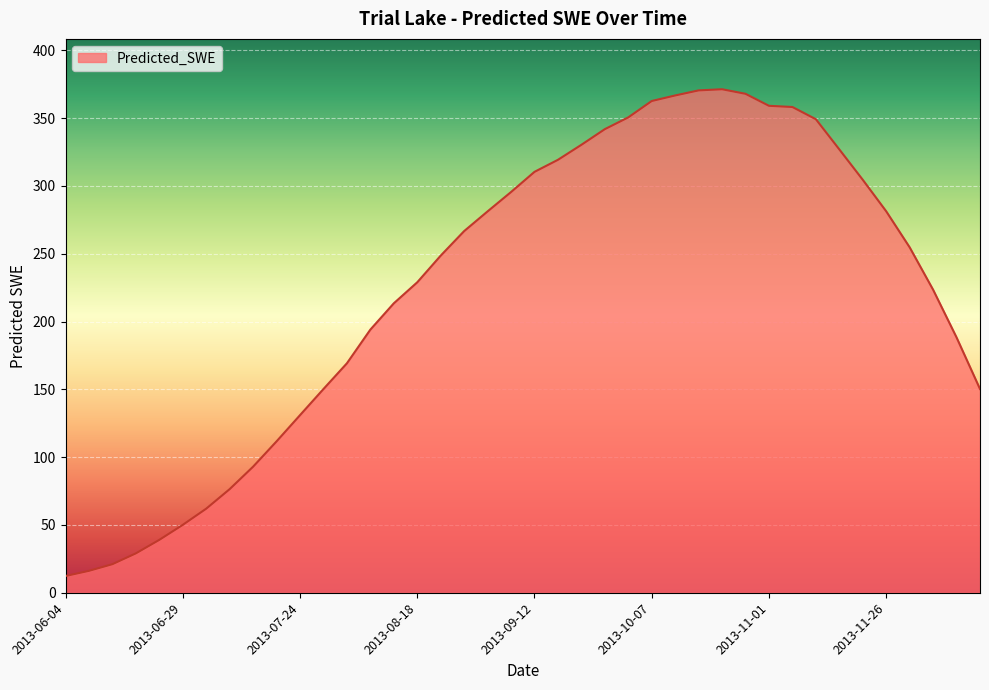

What is the difference between the maximum and minimum values?

359.0